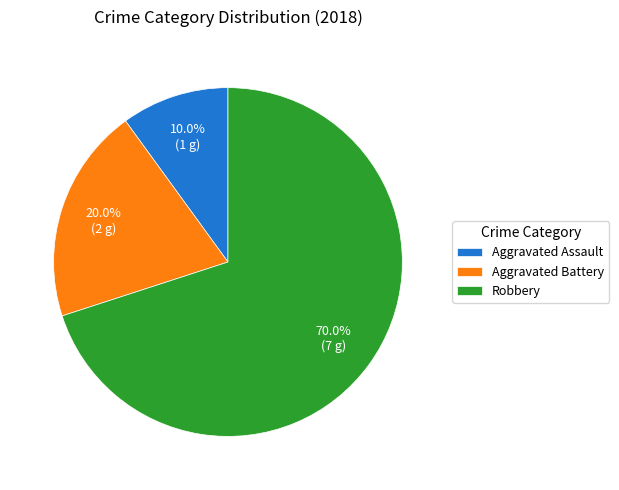

Rank the categories by value from lowest to highest.

Aggravated Assault, Aggravated Battery, Robbery